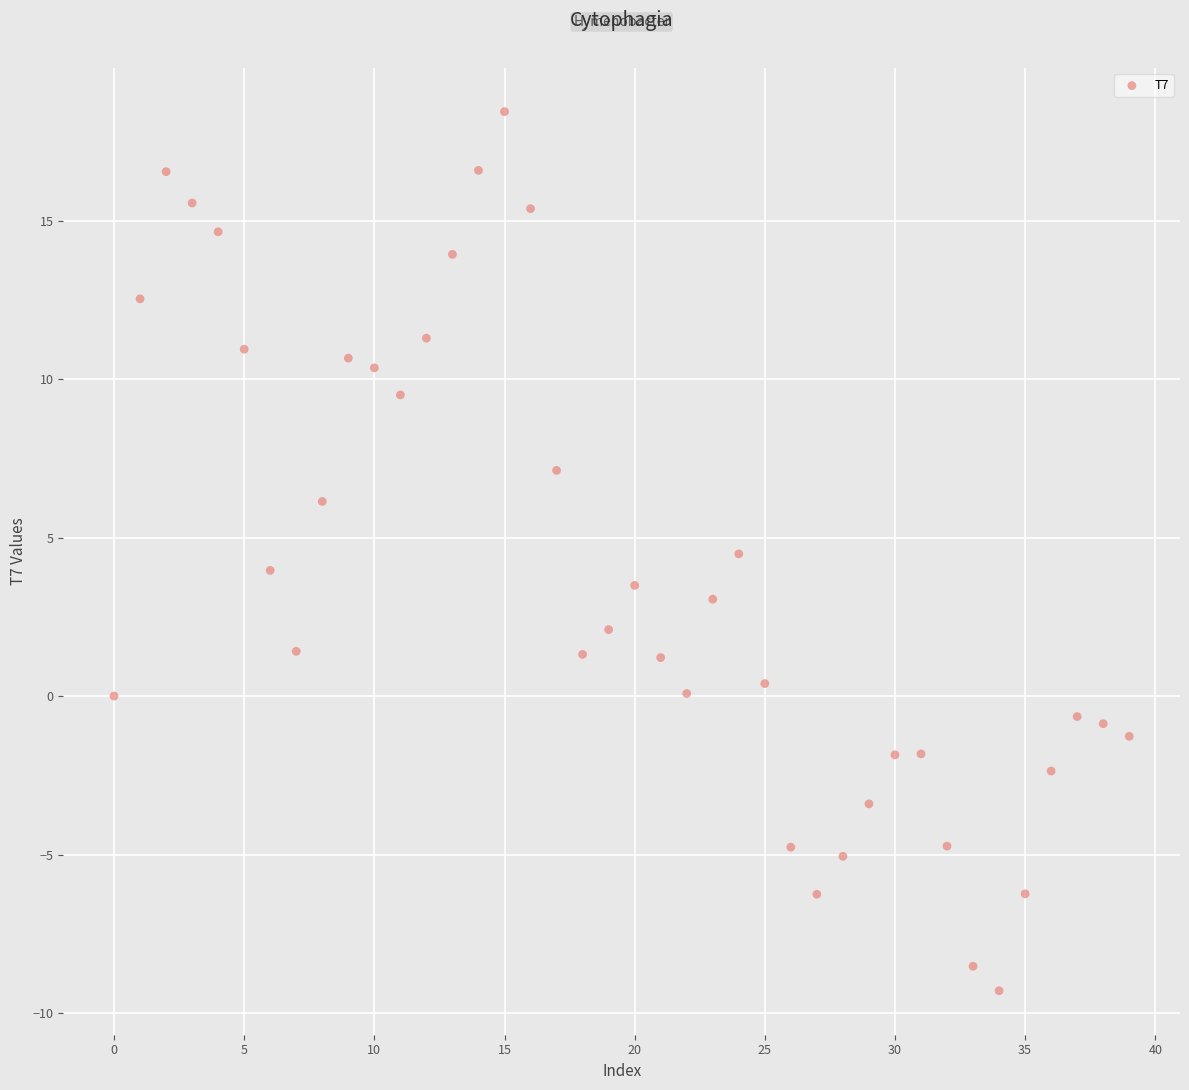

What is the range of Y values (max minus min)?

27.7